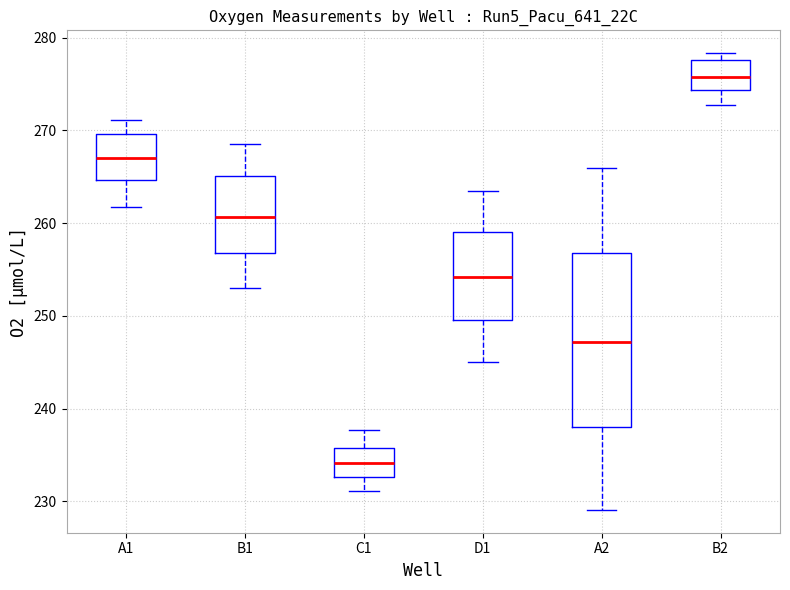

Reading left to right, read every box against the y-axis: the position of its median line, the range the box covers, and the ends of its whiskers. The values are not printed on the chart, so give them approximately, as read against the axis.

A1: median 267, box 265 to 270, whiskers 262 to 271
B1: median 261, box 257 to 265, whiskers 253 to 269
C1: median 234, box 233 to 236, whiskers 231 to 238
D1: median 254, box 250 to 259, whiskers 245 to 263
A2: median 247, box 238 to 257, whiskers 229 to 266
B2: median 276, box 274 to 278, whiskers 273 to 278 (just above the box's upper edge)